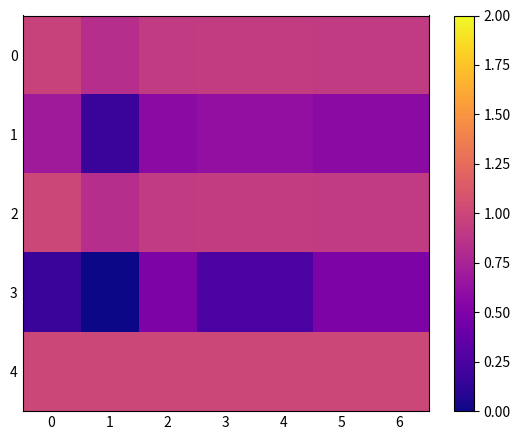

At 3, list the series in order from largest to smallest.

4, 0, 2, 1, 3